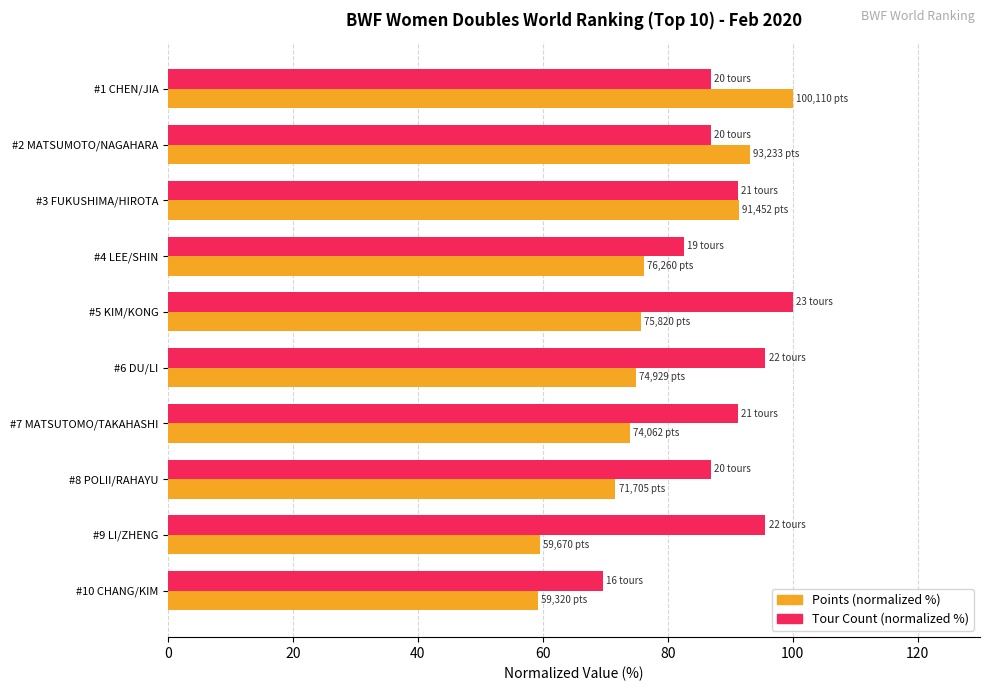

Rank the series by their average value, from lowest to highest.

Points (normalized %), Tour Count (normalized %)